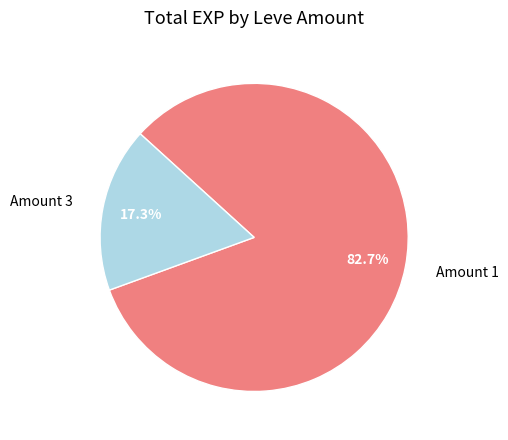

Is there any slice that represents more than half of the pie?

Yes